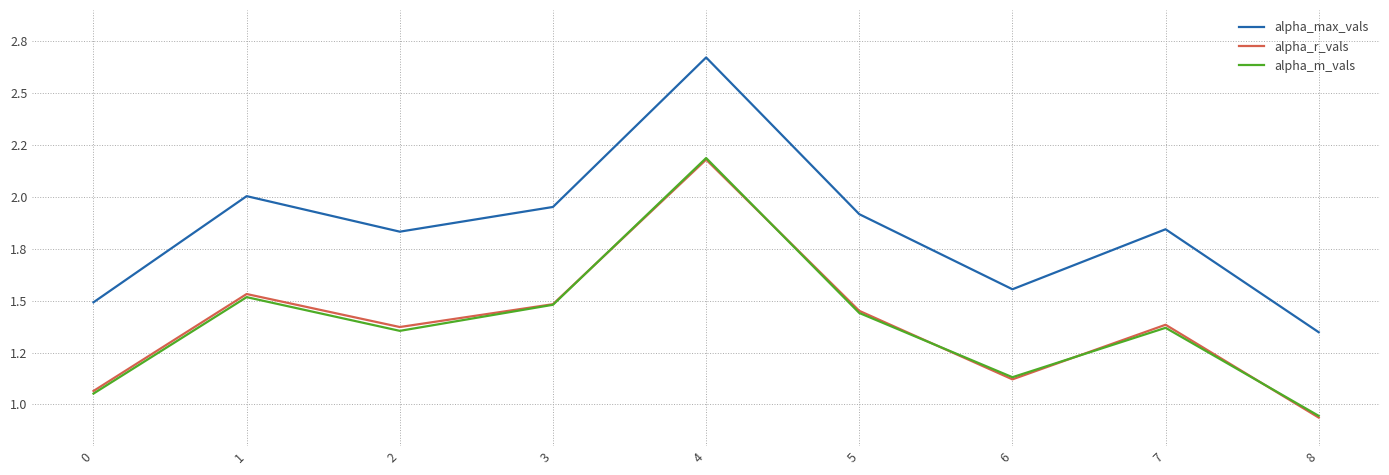

At which category does alpha_r_vals reach its first local valley?

2